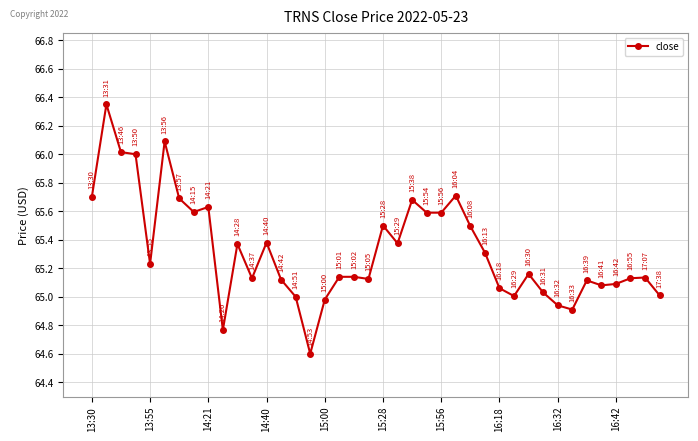

What is the smallest value displayed?

64.6